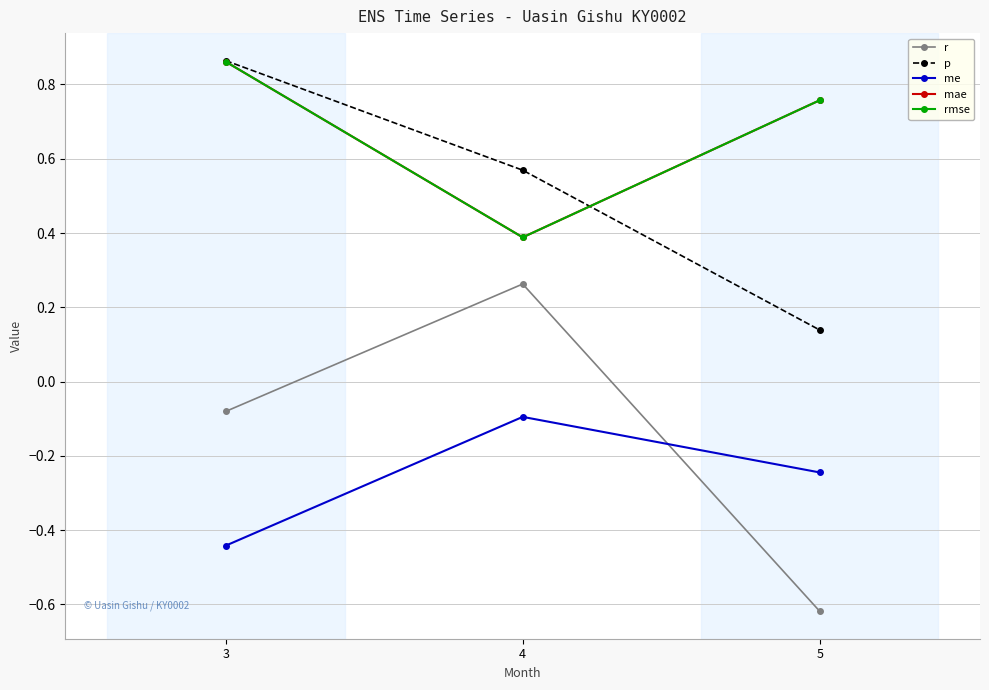

What is the minimum value for me?

-0.4